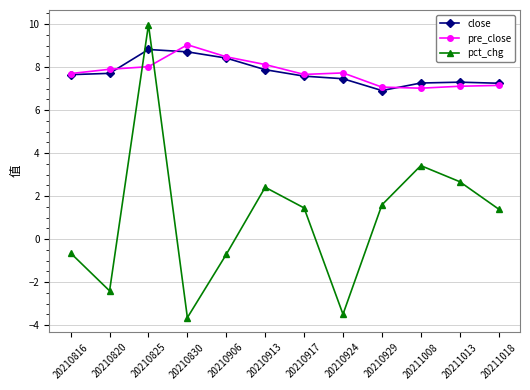

Rank the series by their maximum value, from highest to lowest.

pct_chg, pre_close, close